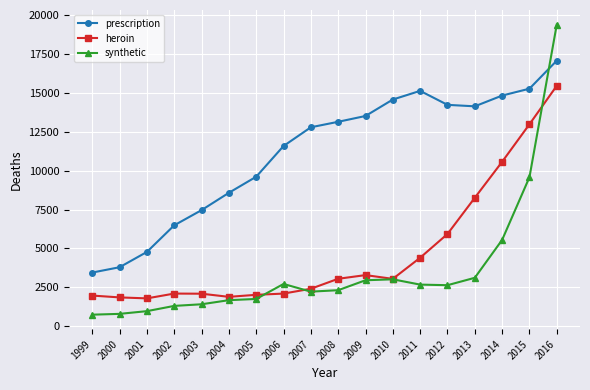

Between 2008 and 2012, which series saw the biggest shift?

heroin